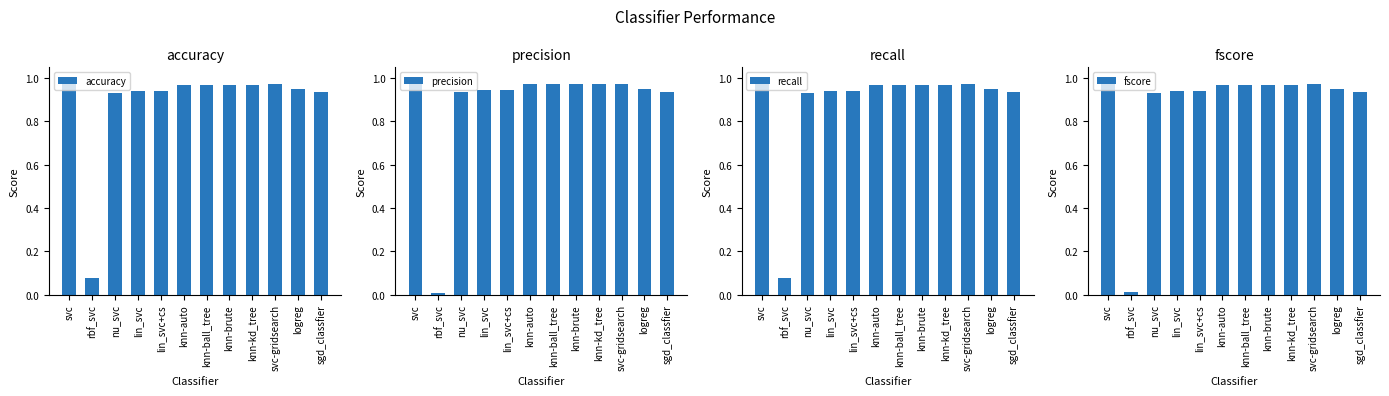

At which label is precision closest to 0?

rbf_svc